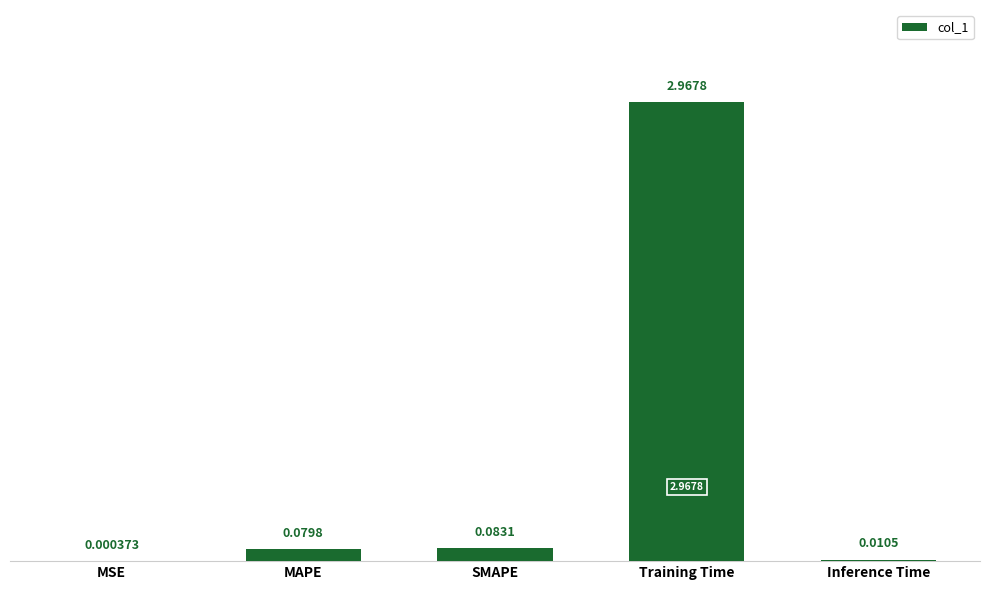

What is the change in value from MSE to SMAPE?

+0.1